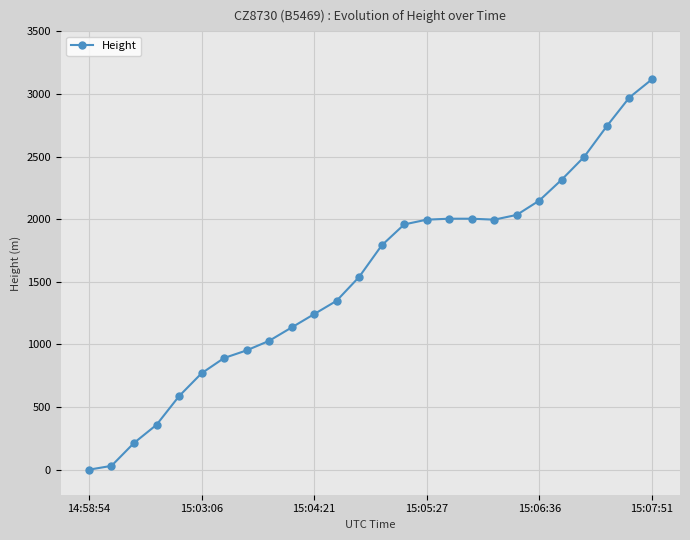

What is the greatest value displayed?

3116.6